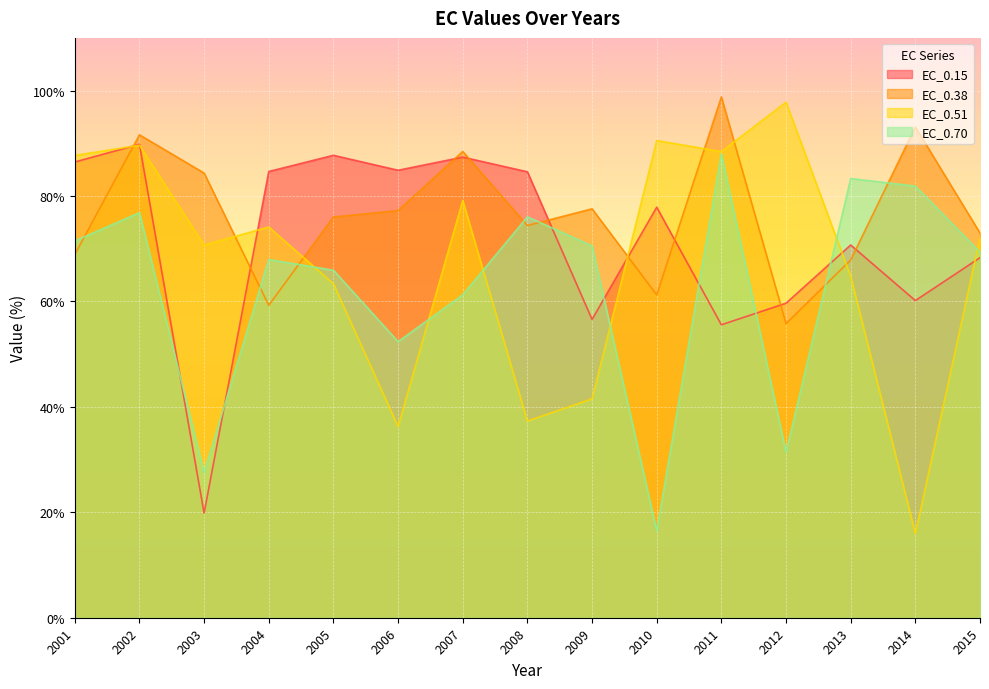

What is the spread (max minus min) of values at 2007?

27.2